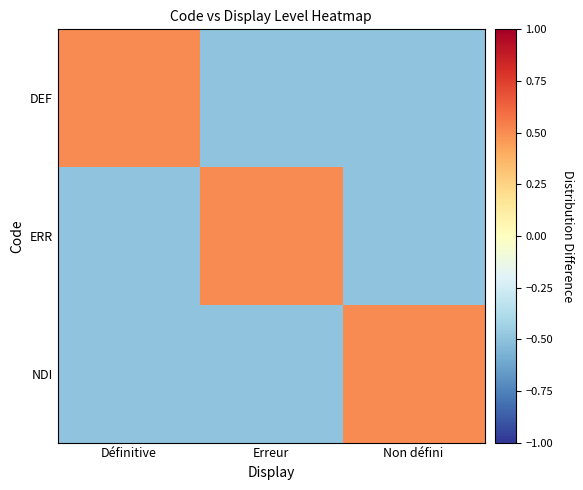

How many series are shown in this chart?

3